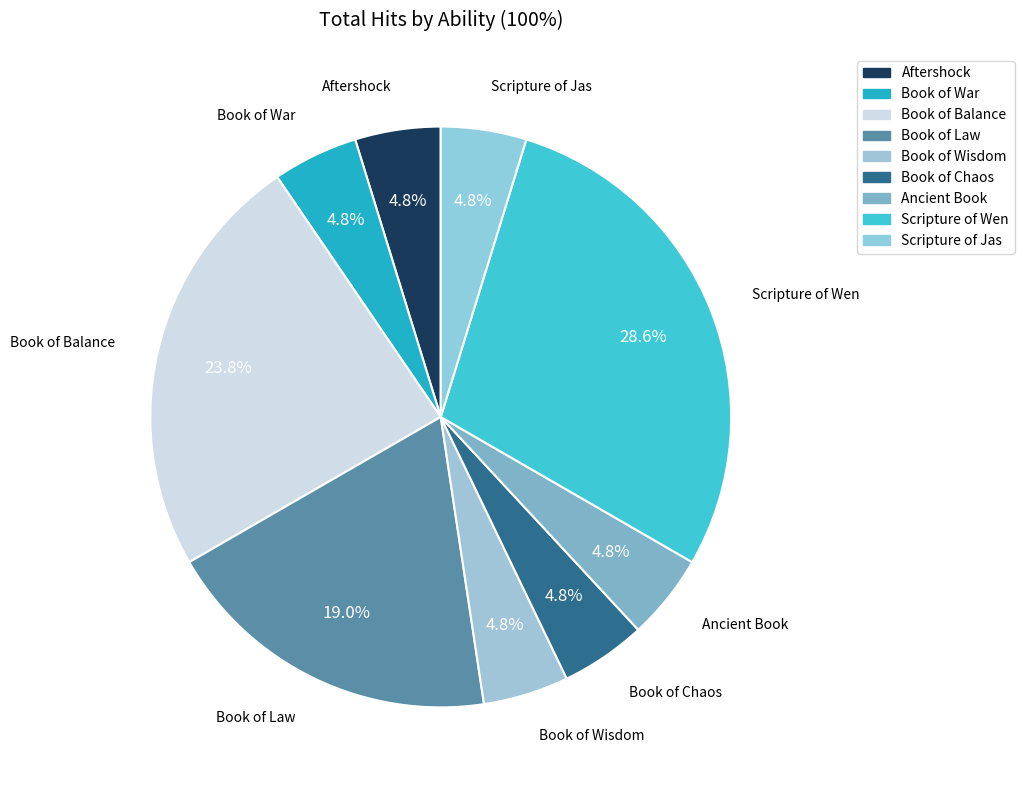

Is there a majority slice in this chart?

No